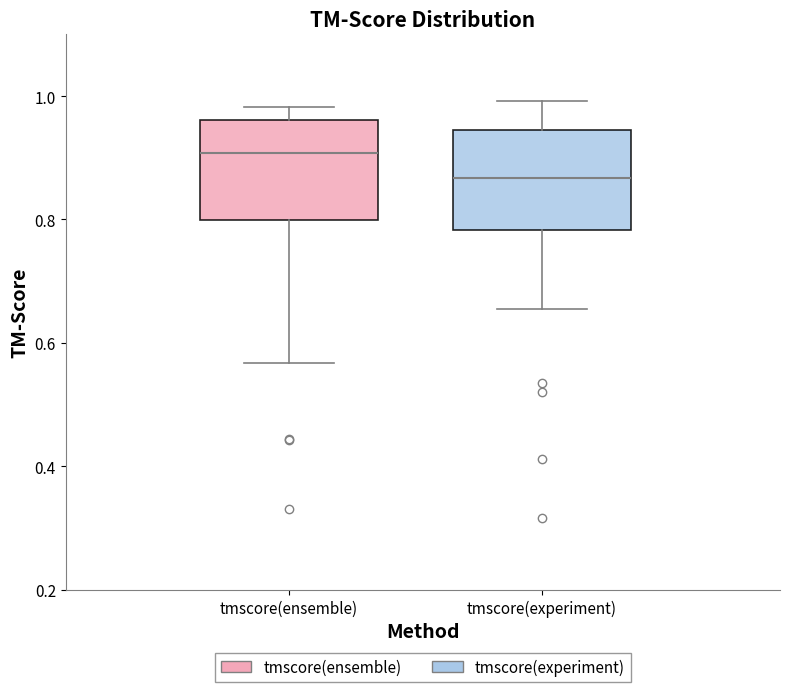

Where does the upper whisker of the box for tmscore(experiment) end on the y-axis? The values are not printed on the chart, so give them approximately, as read against the axis.

1.00